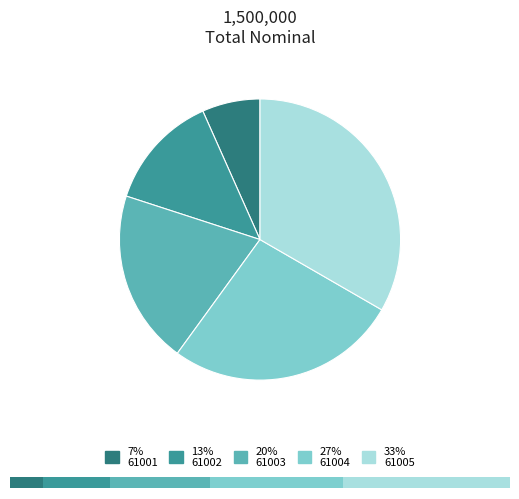

Count the number of slices in the pie.

5